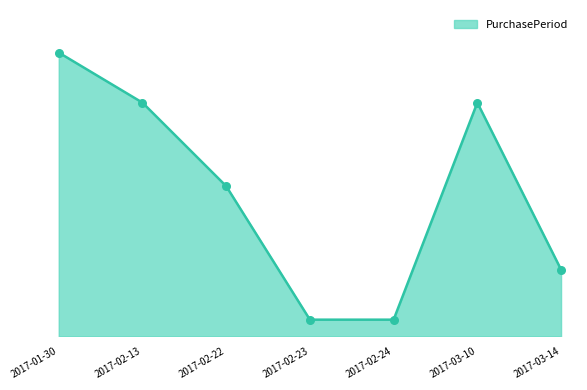

What is the ratio of the value at 2017-02-22 to the value at 2017-02-13?

0.6